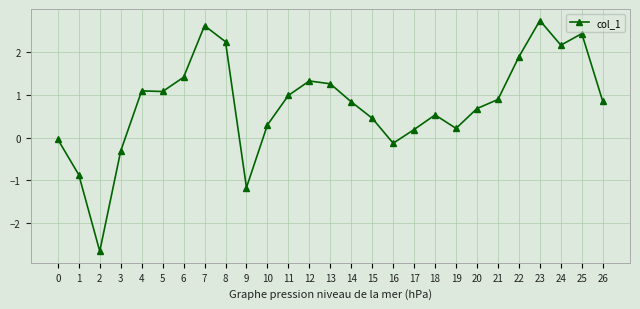

How many lines are shown in the chart?

1